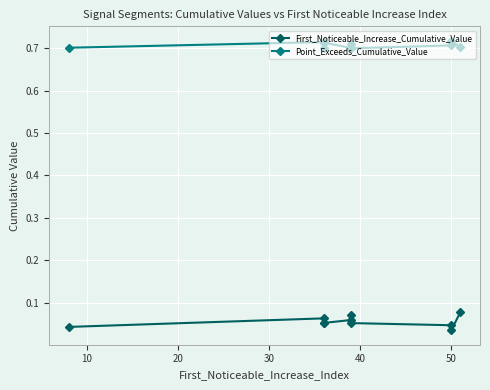

List the series in order of their peak value, highest first.

Point_Exceeds_Cumulative_Value, First_Noticeable_Increase_Cumulative_Value